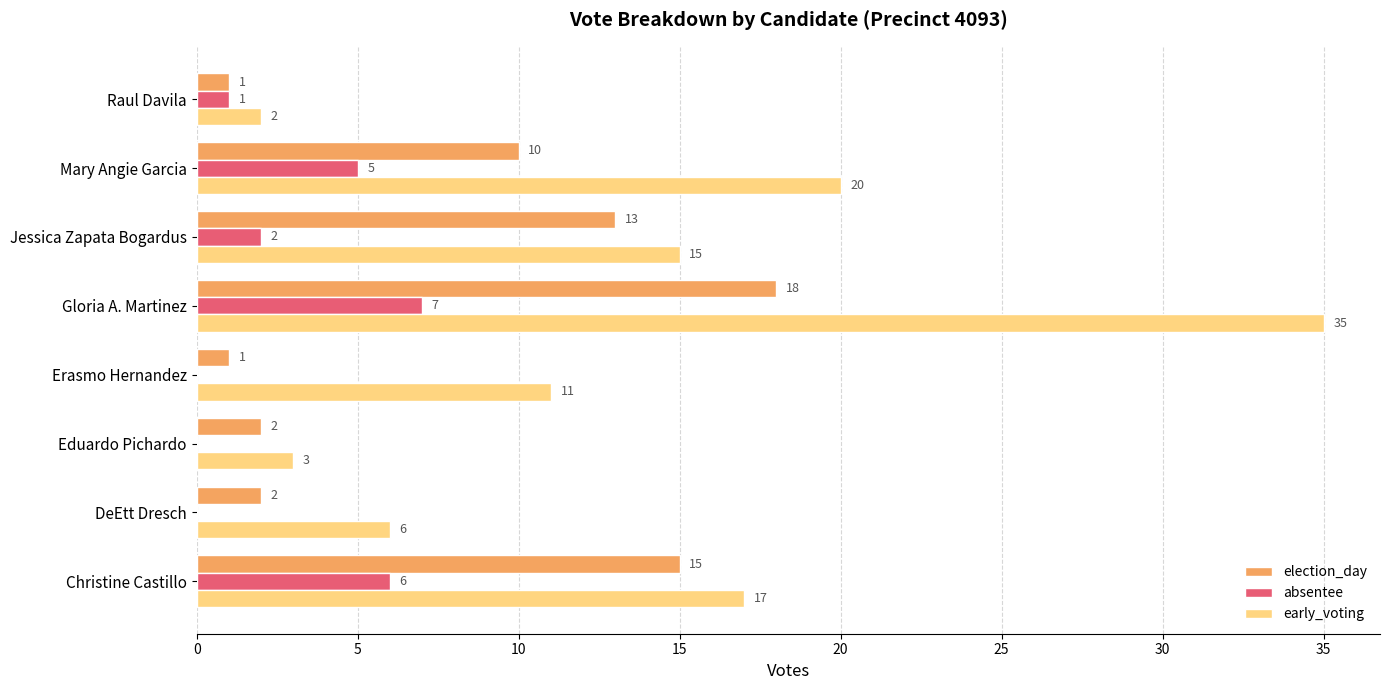

True or false: early_voting has a value of 15 at Jessica Zapata Bogardus.

True